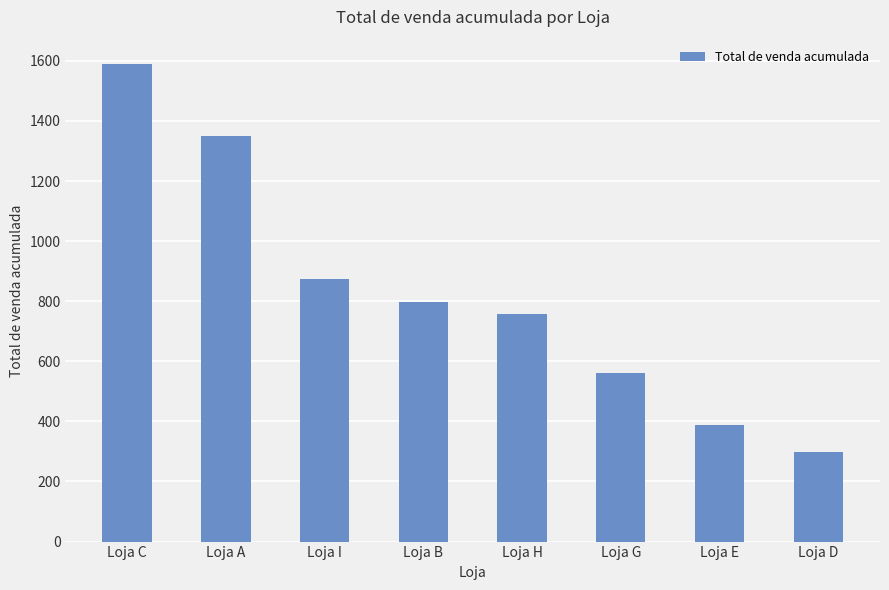

Which has a higher value, Loja B or Loja G?

Loja B